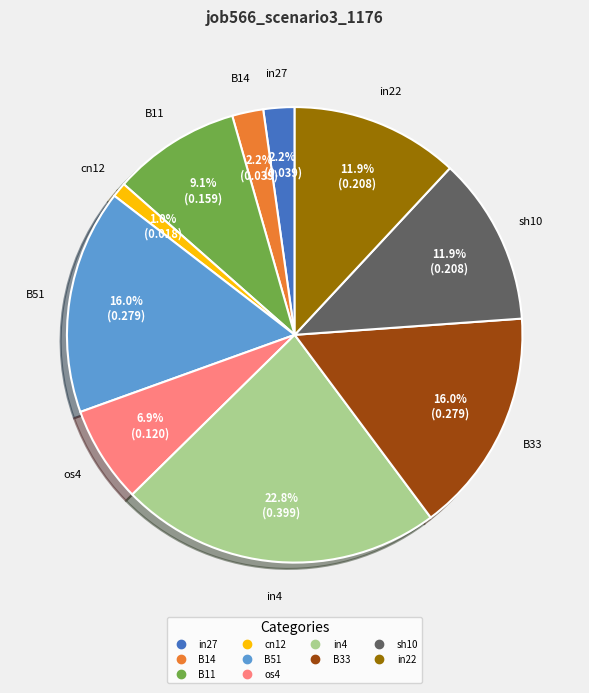

True or false: in22 accounts for 1% of the total.

False